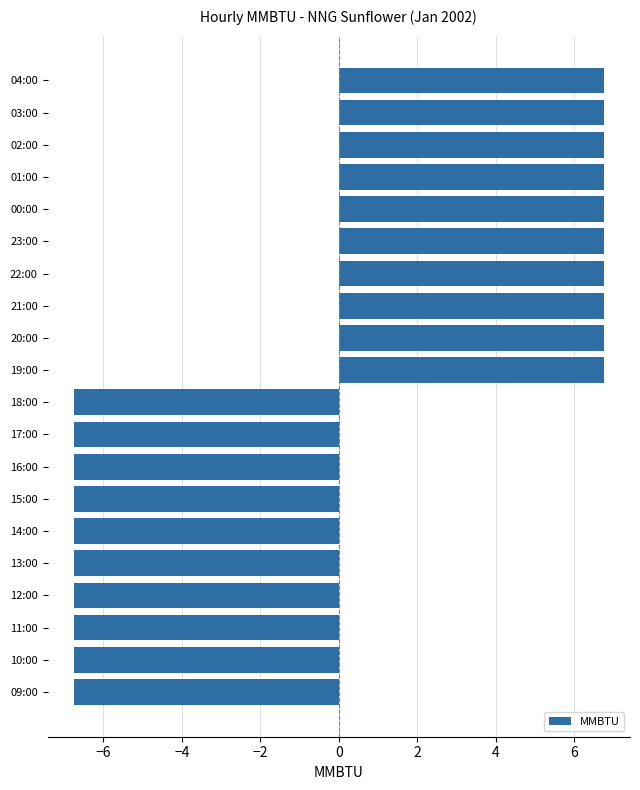

What is the change in value from 15:00 to 02:00?

+13.5